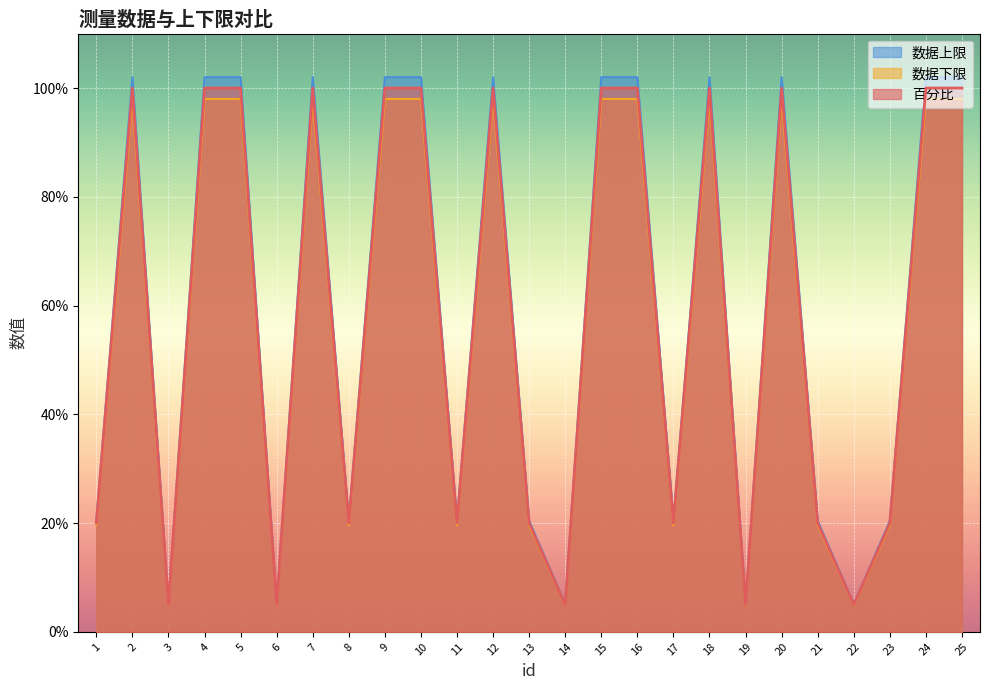

What is the sum of all 百分比 values?

14.9